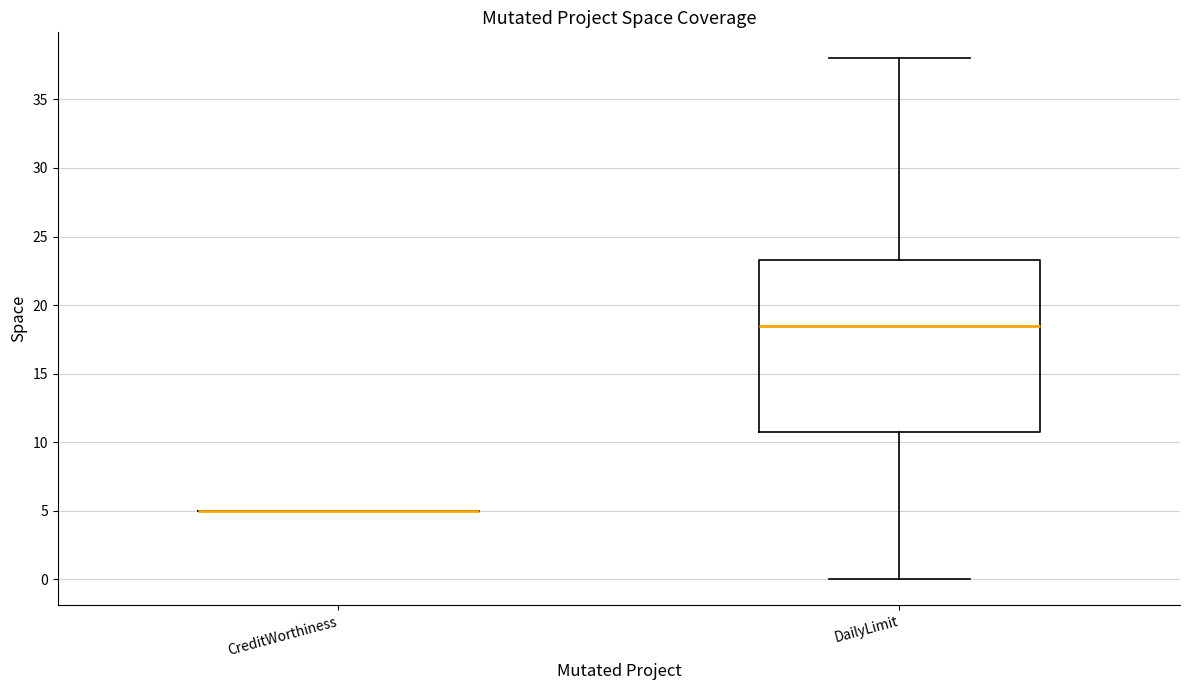

Reading left to right, read every box against the y-axis: the position of its median line, the range the box covers, and the ends of its whiskers. The values are not printed on the chart, so give them approximately, as read against the axis.

CreditWorthiness: box collapsed to a line at 5.0, whiskers 5.0 to 5.0
DailyLimit: median 18.5, box 11.0 to 23.5, whiskers 0.0 to 38.0